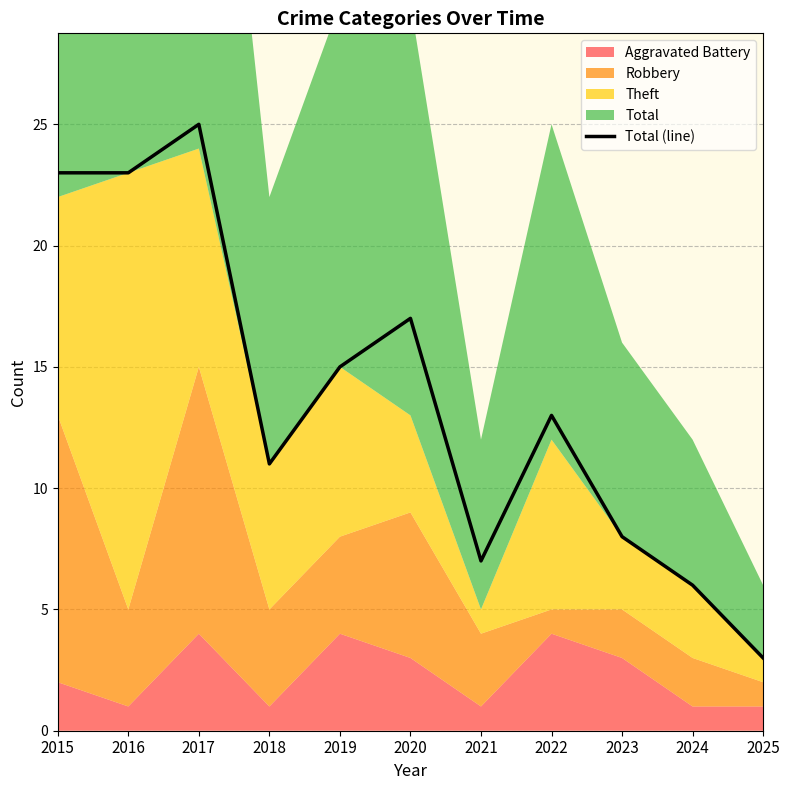

Which has a higher value, 2018 or 2021?

2018